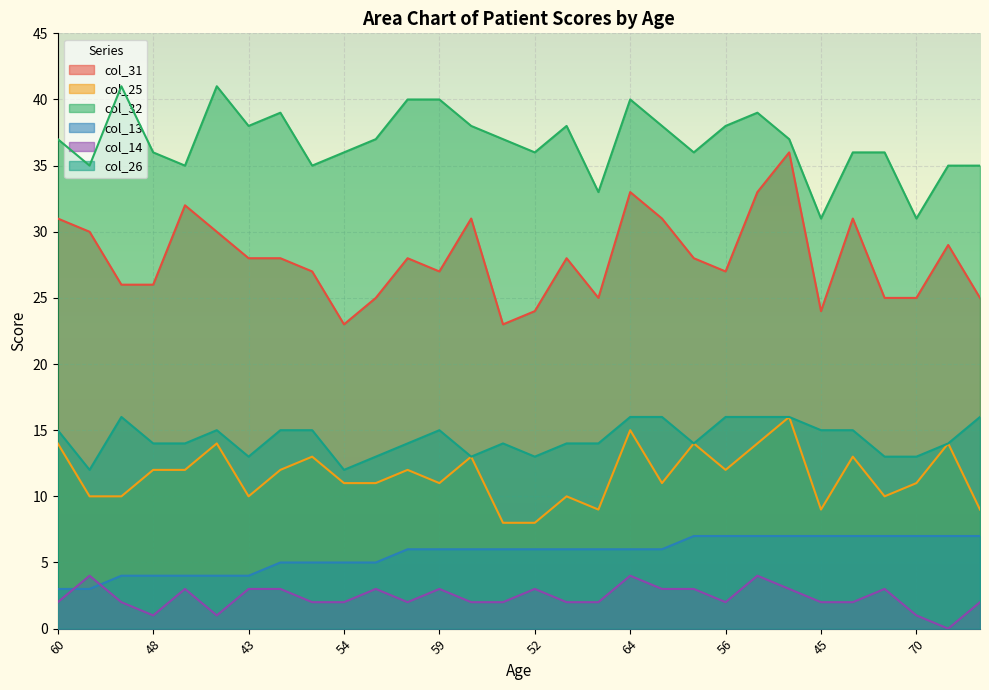

Reading right to left, transcribe all the data shown in this chart.

col_31: 25	29	25	25	31	24	36	33	27	28	31	33	25	28	24	23	31	27	28	25	23	27	28	28	30	32	26	26	30	31
col_25: 9	14	11	10	13	9	16	14	12	14	11	15	9	10	8	8	13	11	12	11	11	13	12	10	14	12	12	10	10	14
col_32: 35	35	31	36	36	31	37	39	38	36	38	40	33	38	36	37	38	40	40	37	36	35	39	38	41	35	36	41	35	37
col_13: 7	7	7	7	7	7	7	7	7	7	6	6	6	6	6	6	6	6	6	5	5	5	5	4	4	4	4	4	3	3
col_14: 2	0	1	3	2	2	3	4	2	3	3	4	2	2	3	2	2	3	2	3	2	2	3	3	1	3	1	2	4	2
col_26: 16	14	13	13	15	15	16	16	16	14	16	16	14	14	13	14	13	15	14	13	12	15	15	13	15	14	14	16	12	15